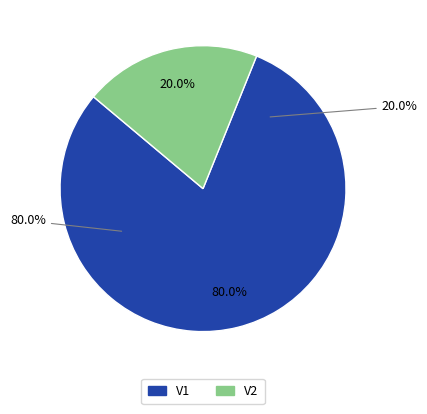

What percentage is the V1 slice, to the nearest percent?

80%